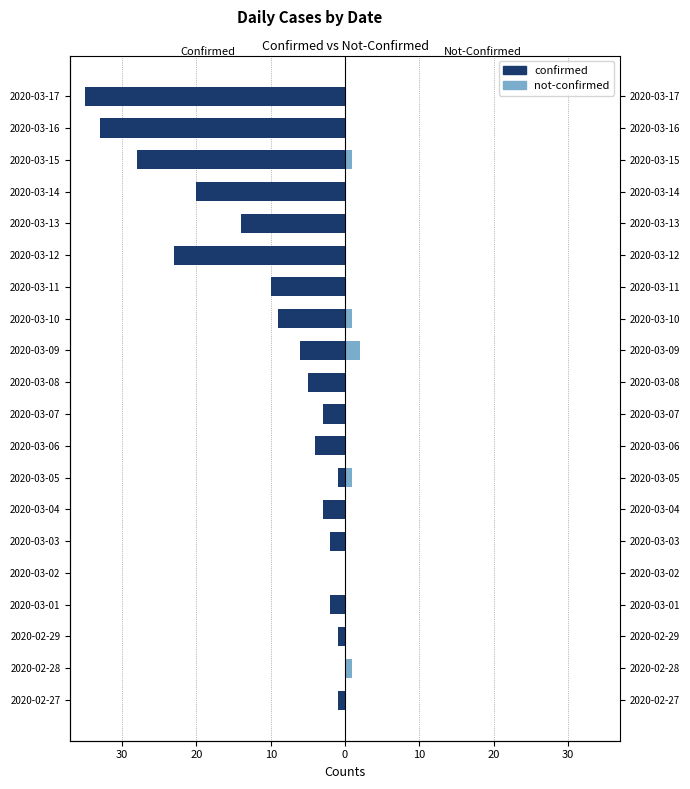

What is the value of the confirmed bar at the 14th from the left?

-10